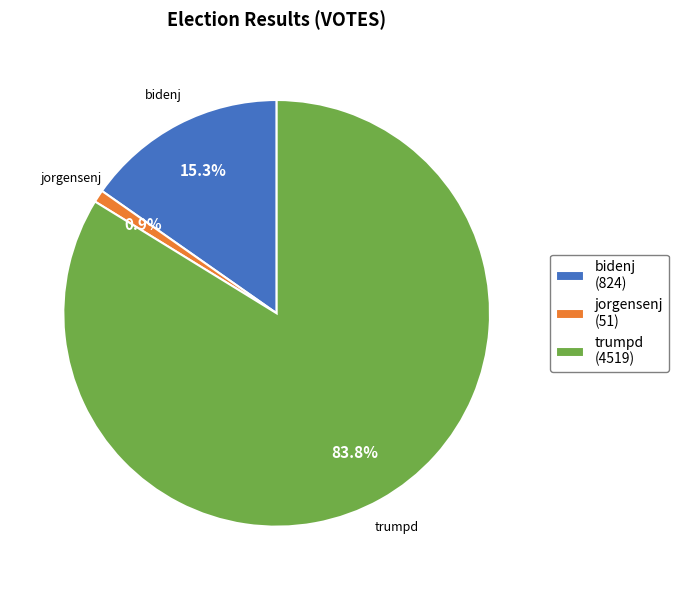

Rank the categories by value from lowest to highest.

jorgensenj (51), bidenj (824), trumpd (4519)